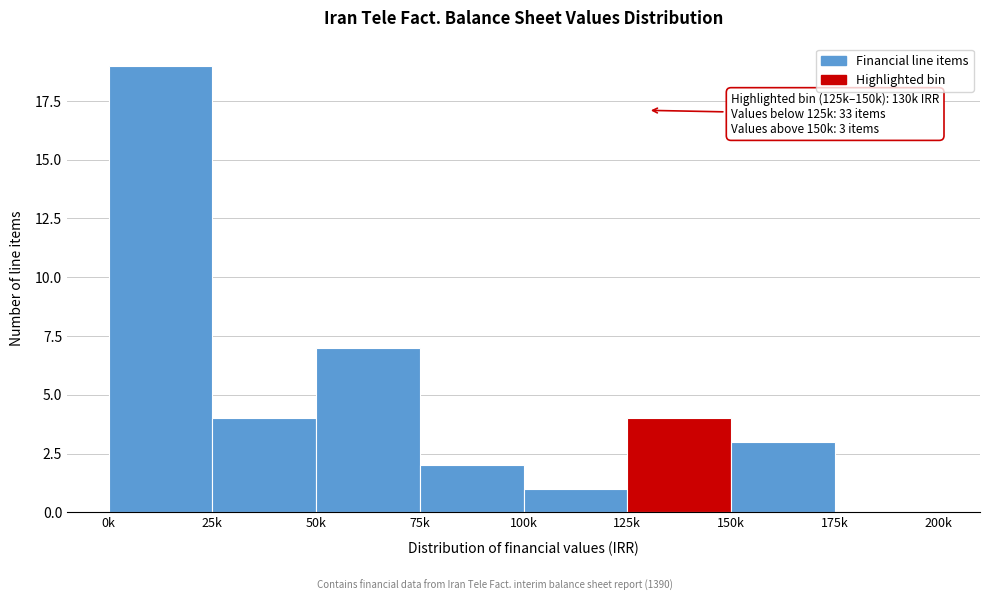

Reading right to left, what are all the values shown in this chart?

175k=0	150k=3	125k=4	100k=1	75k=2	50k=7	25k=4	0k=19